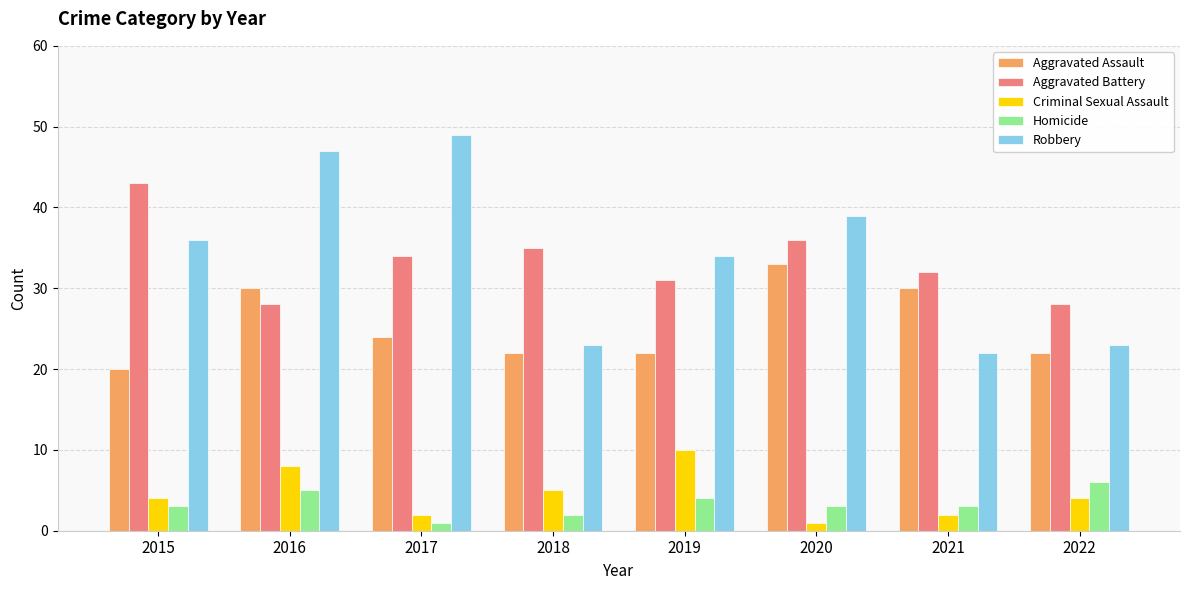

How many categories are shown in the chart?

8